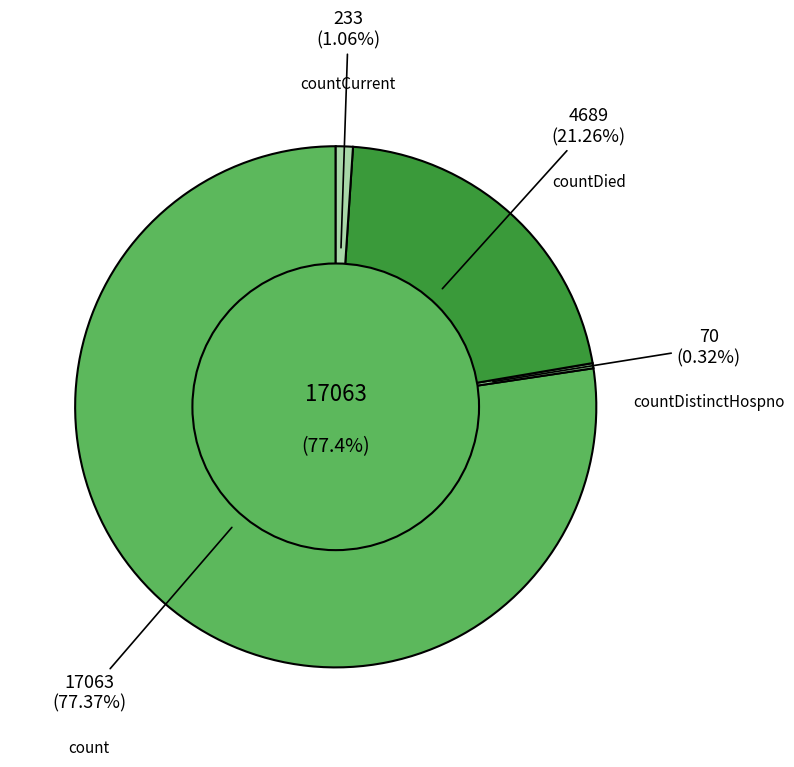

Rank the categories by value from lowest to highest.

countDistinctHospno, countCurrent, countDied, count